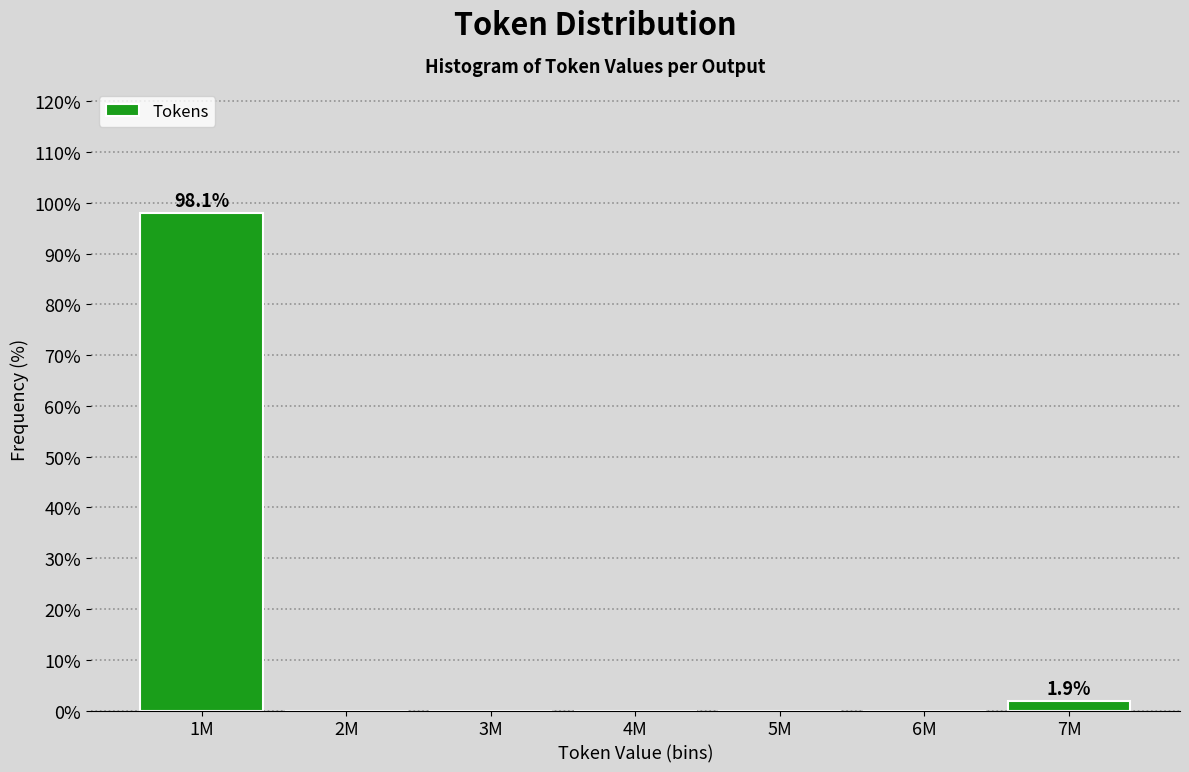

Reading left to right, what are all the values shown in this chart?

1M=98.1	2M=0.0	3M=0.0	4M=0.0	5M=0.0	6M=0.0	7M=1.9